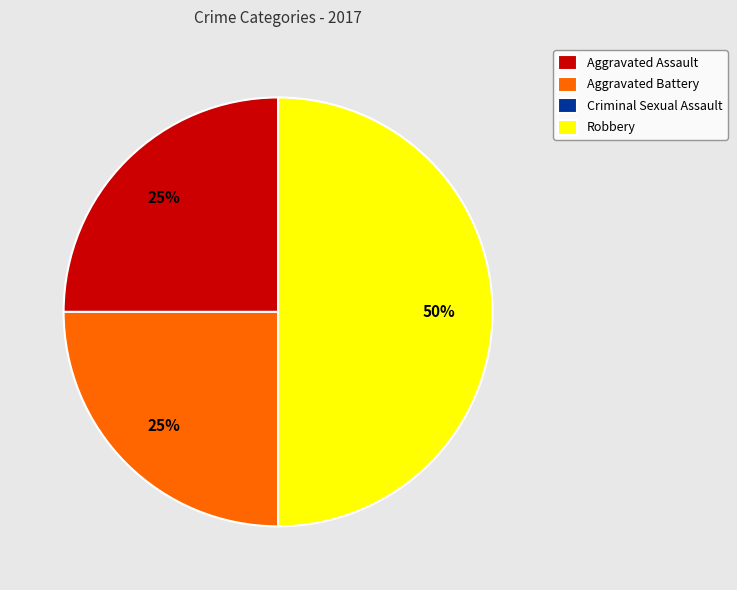

To the nearest percent, what is the difference between the largest and smallest slice percentages?

50%